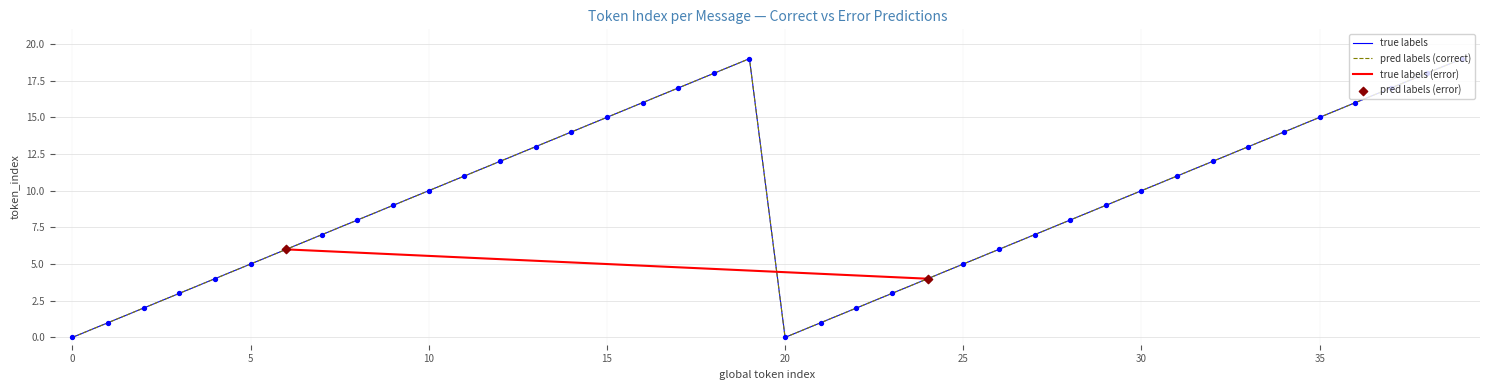

Which series has the largest total across all categories?

true_token_index